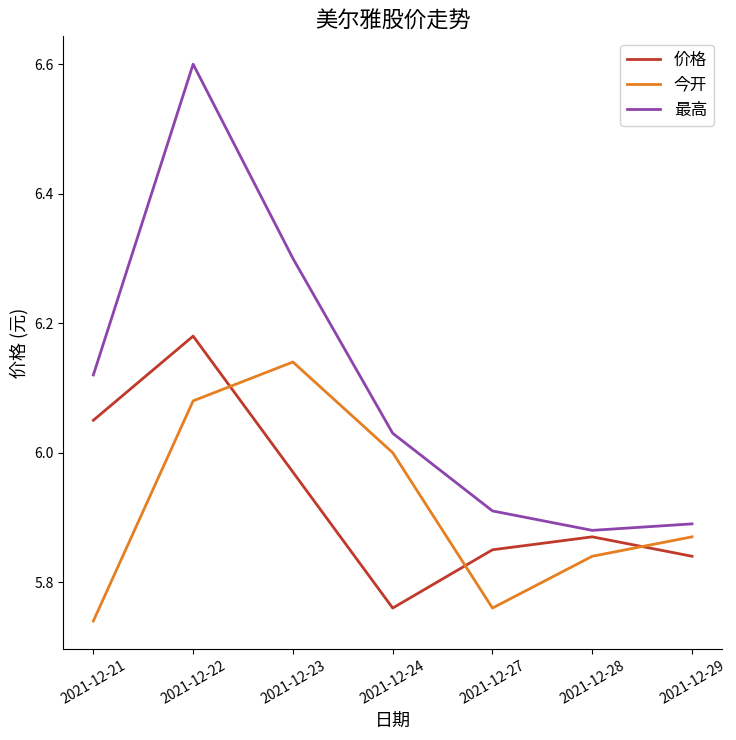

What is the maximum value for 最高?

6.6